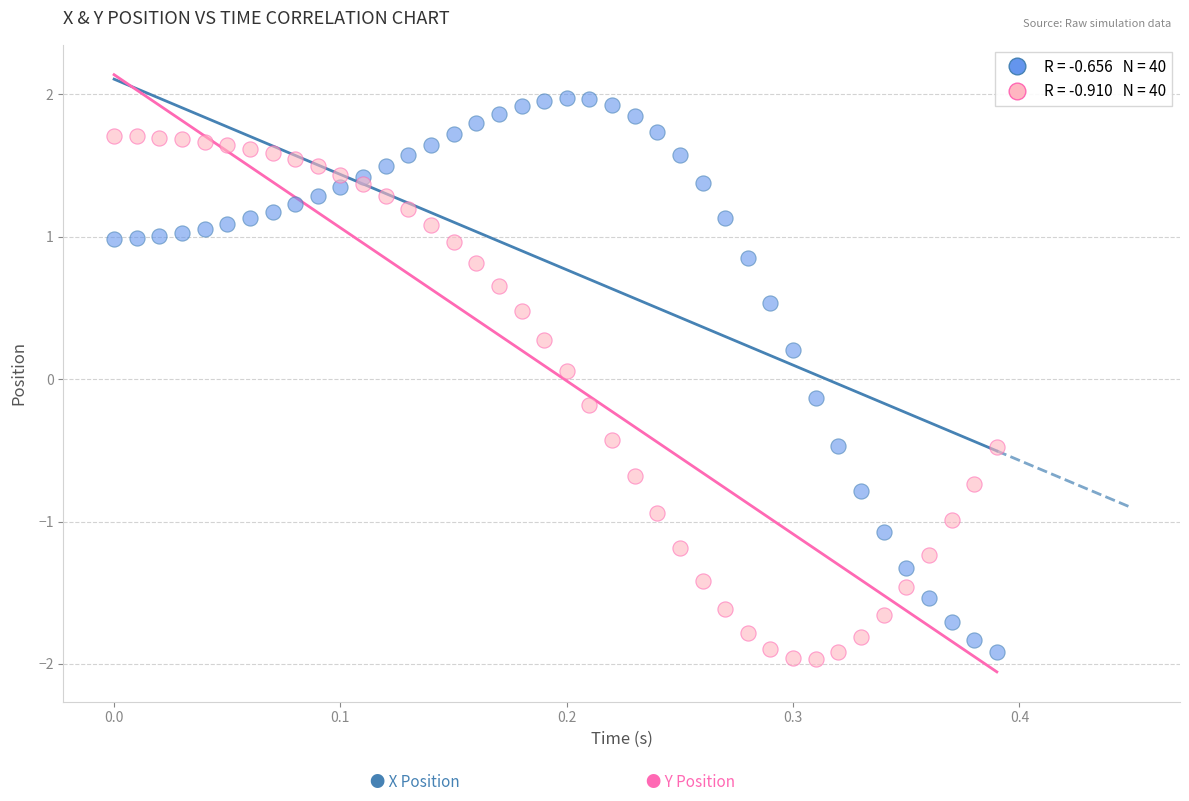

Across all data points, what is the range of X values (max minus min)?

0.4